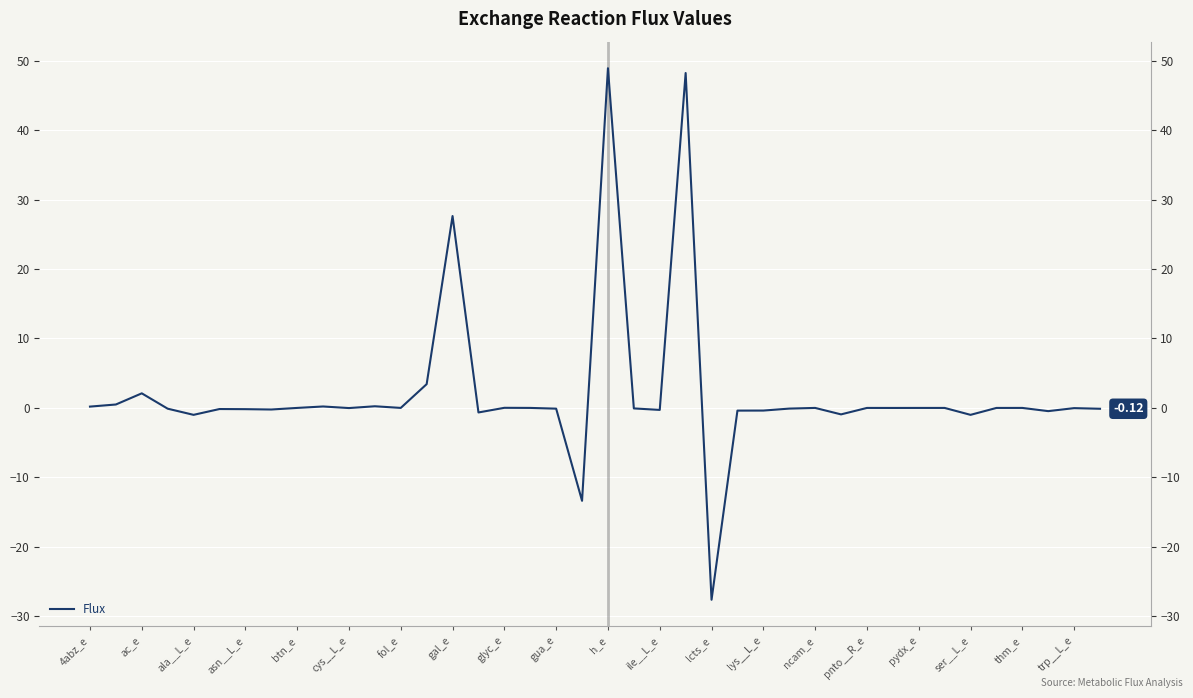

Reading left to right, list all the values displayed in this chart.

0.2	0.5	2.1	-0.1	-1.0	-0.2	-0.2	-0.2	-0.0	0.2	-0.0	0.2	-0.0	3.4	27.6	-0.7	0.0	-0.0	-0.1	-13.4	48.9	-0.1	-0.3	48.2	-27.6	-0.4	-0.4	-0.1	-0.0	-0.9	-0.0	-0.0	-0.0	-0.0	-1.0	-0.0	-0.0	-0.5	-0.0	-0.1